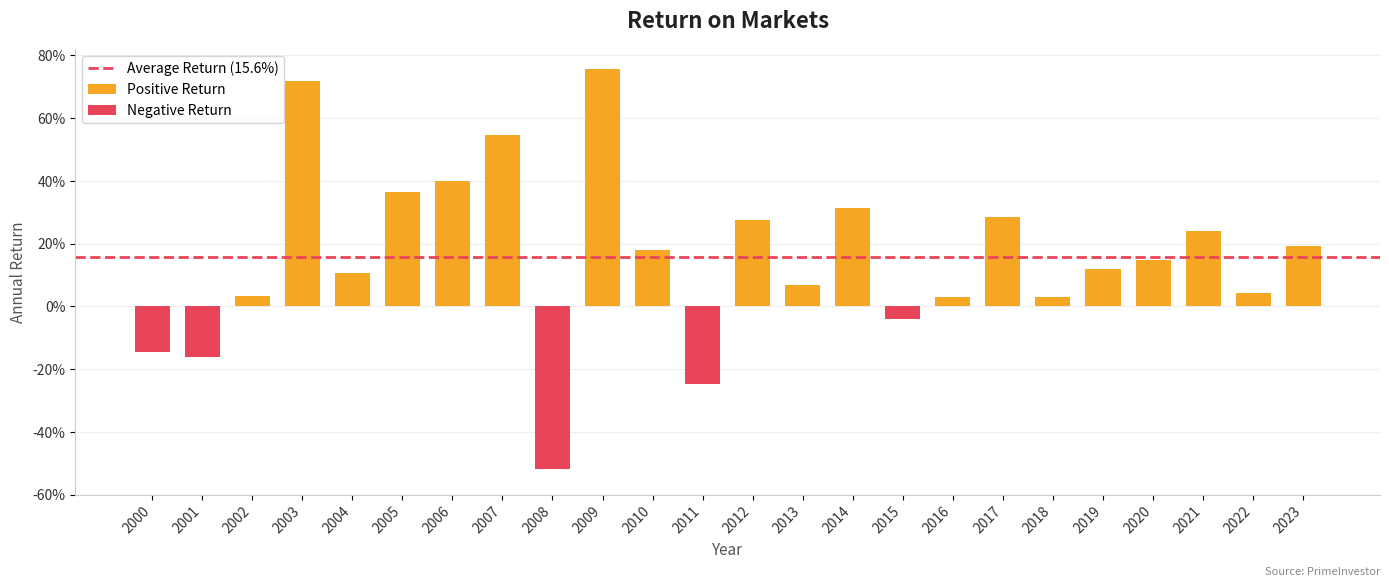

What is the sum of all values?

3.7